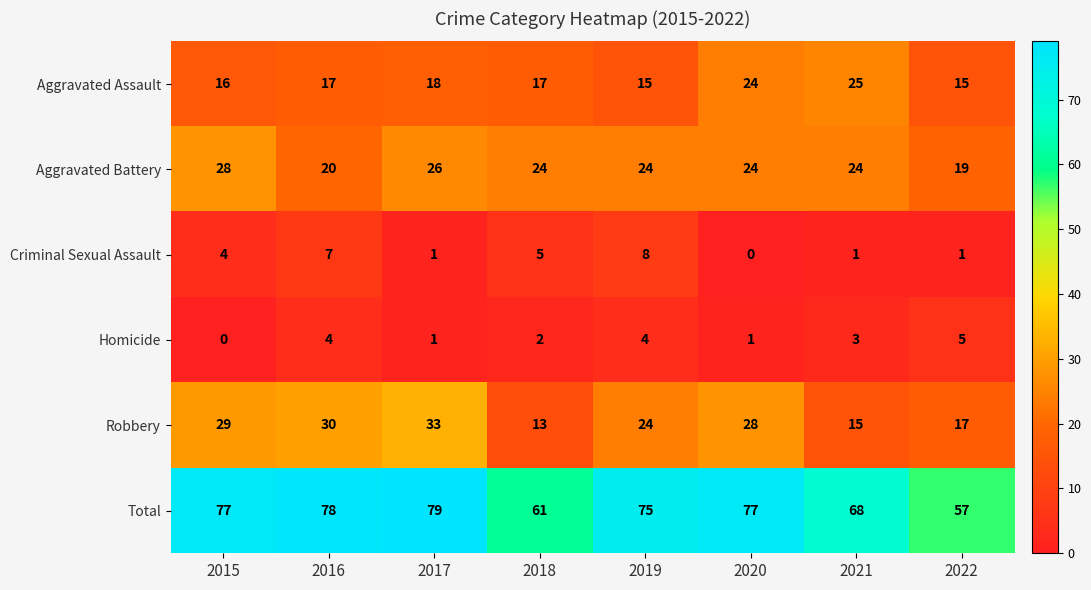

Is the value of Aggravated Assault at 2016 greater than the value of Criminal Sexual Assault at 2022?

Yes